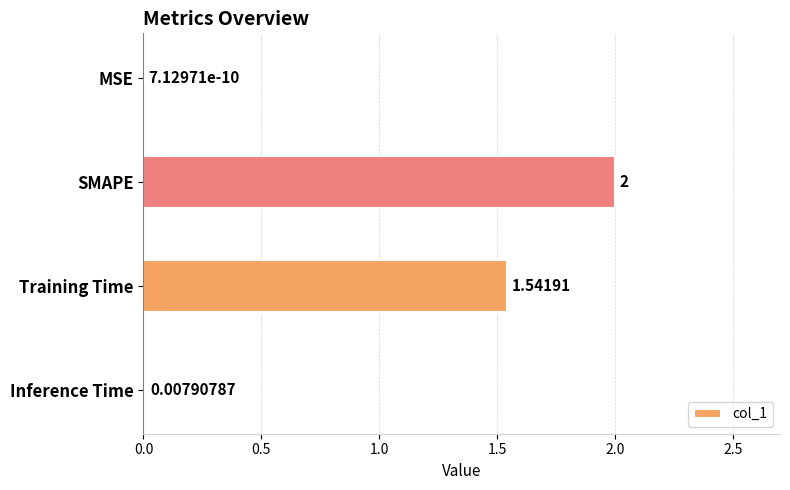

How many distinct data groups are displayed?

1